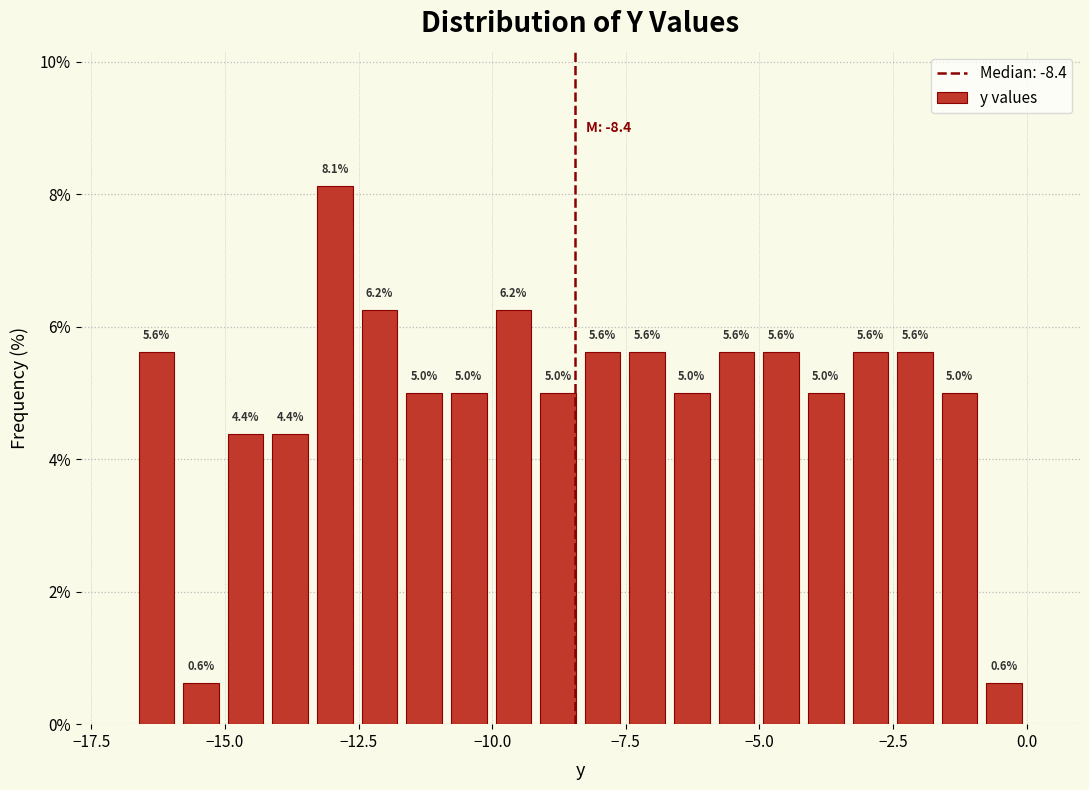

Read against the x-axis, roughly where is the centre of the tallest bar?

-13.0